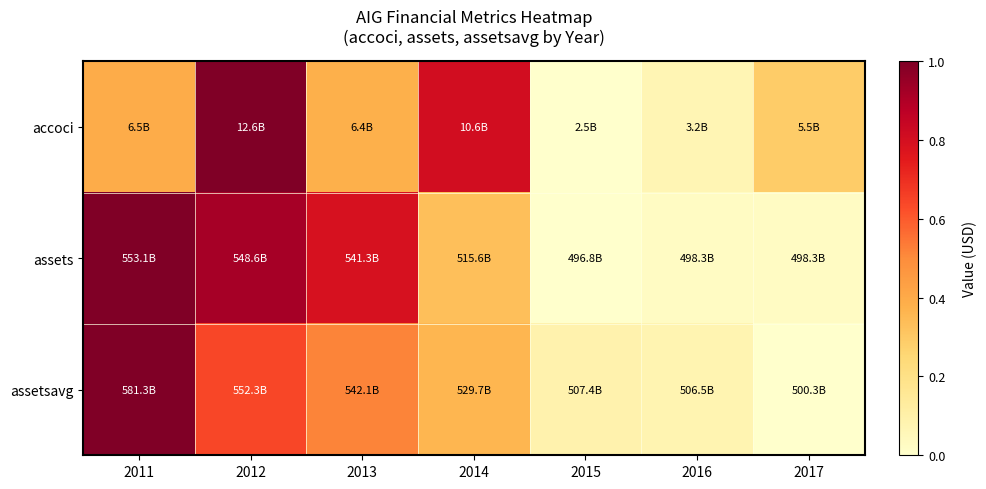

Reading left to right, extract all data points from this chart.

accoci: 2011=0.4	2012=1.0	2013=0.4	2014=0.8	2015=0.0	2016=0.1	2017=0.3
assets: 2011=1.0	2012=0.9	2013=0.8	2014=0.3	2015=0.0	2016=0.0	2017=0.0
assetsavg: 2011=1.0	2012=0.6	2013=0.5	2014=0.4	2015=0.1	2016=0.1	2017=0.0